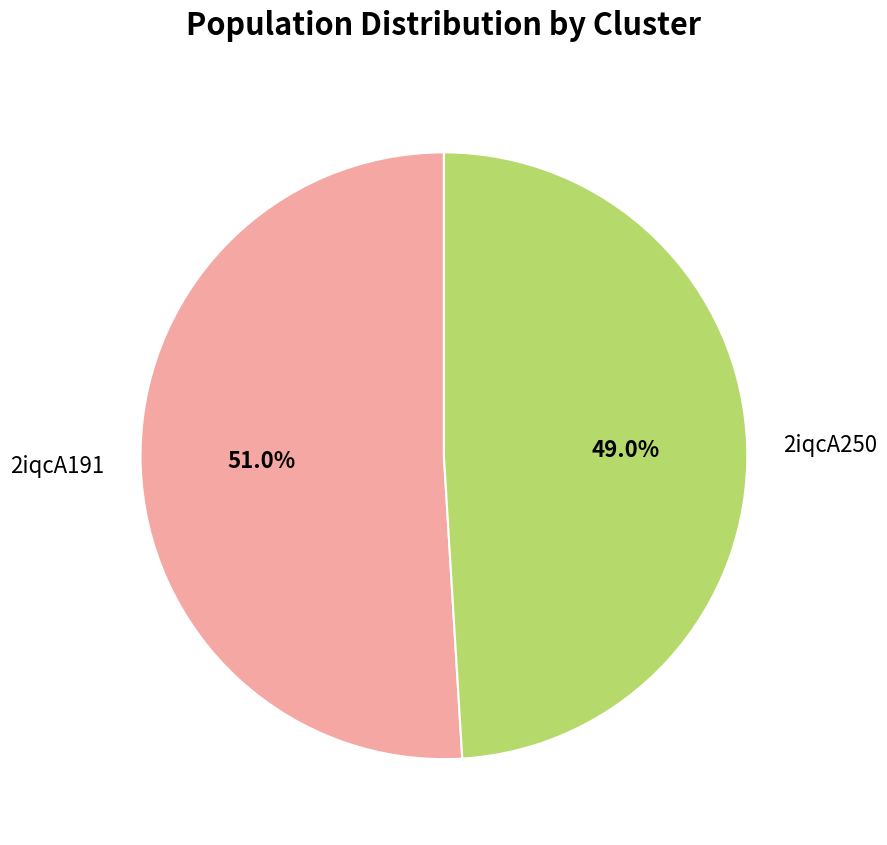

Which slice is the smallest?

2iqcA250